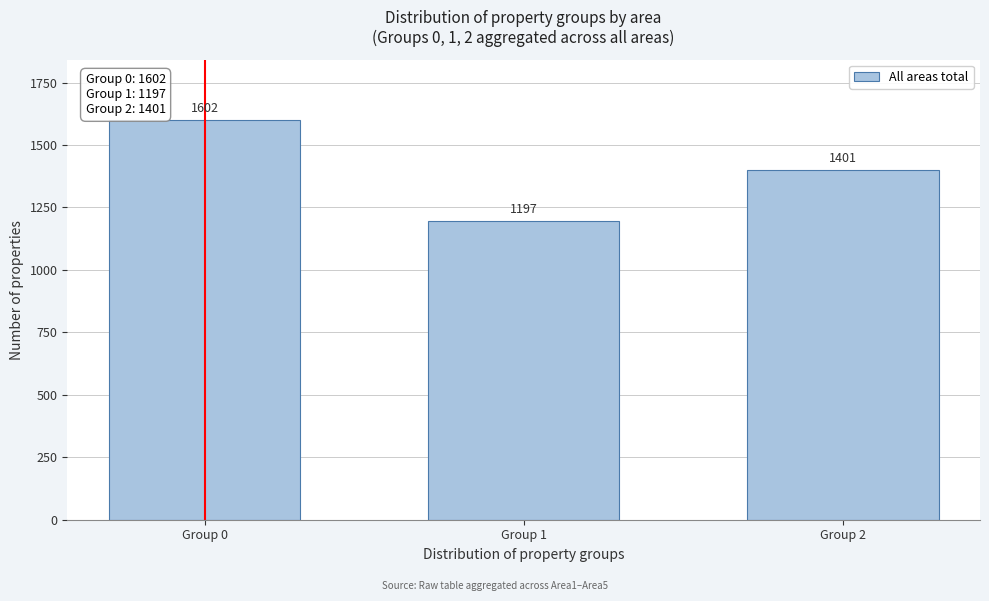

Reading left to right, transcribe all the data shown in this chart.

1602	1197	1401